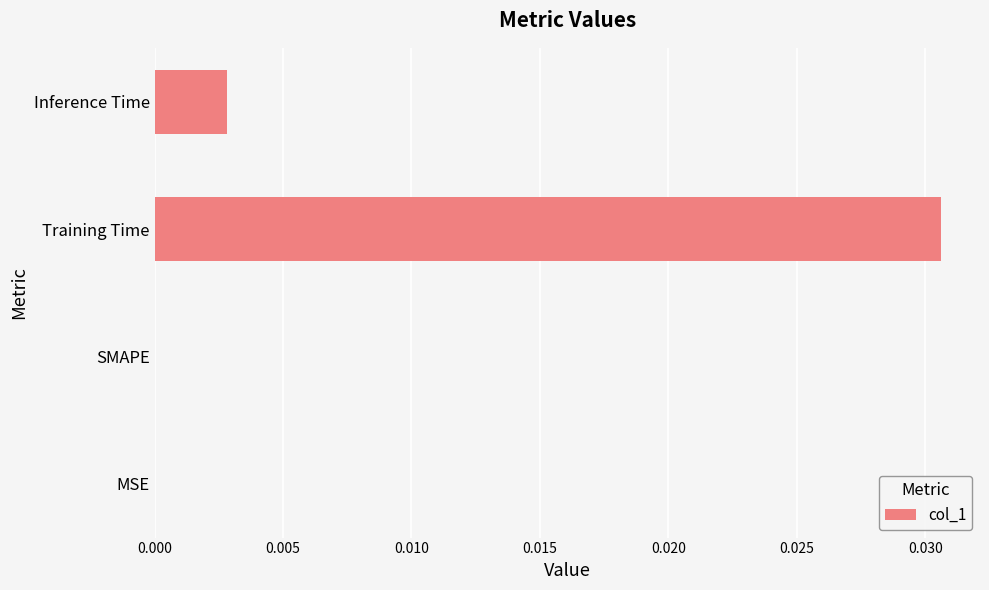

The value at Training Time is 0.0. True or false?

True